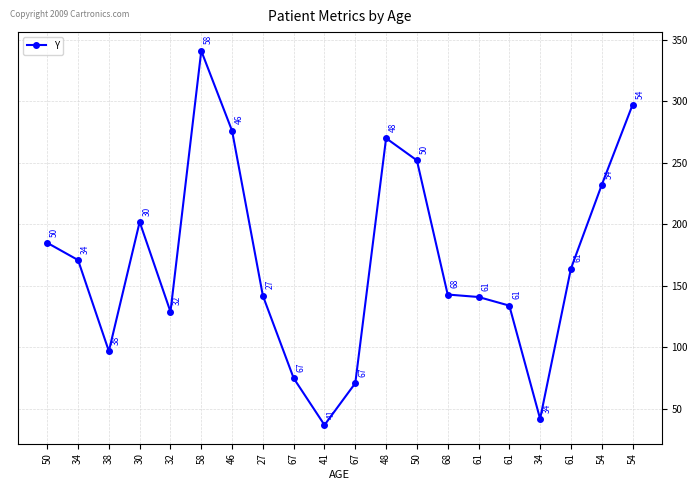

What is the difference between the values at 41 and 68?

106